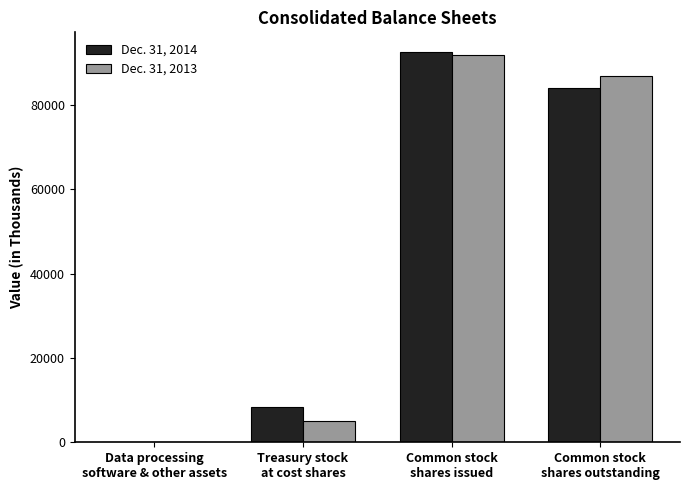

What is the sum of the Dec. 31, 2014 values at Common stock
shares issued and Common stock
shares outstanding?

176683.7